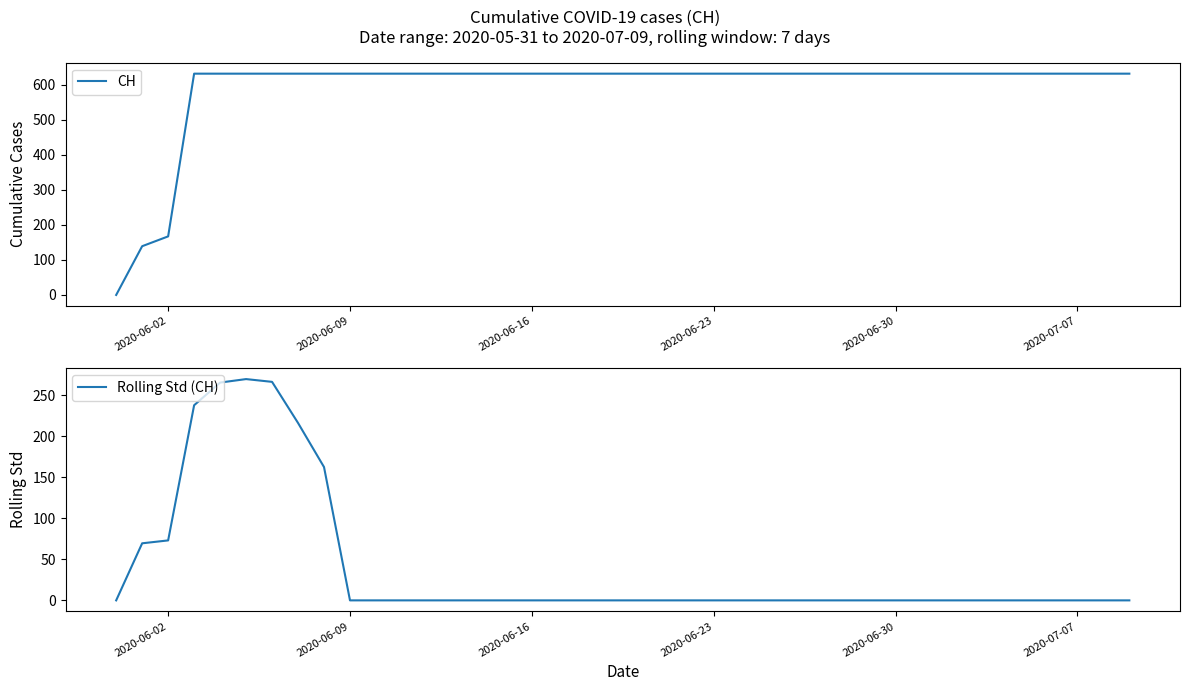

At which label is CH closest to 315?

2020-06-02